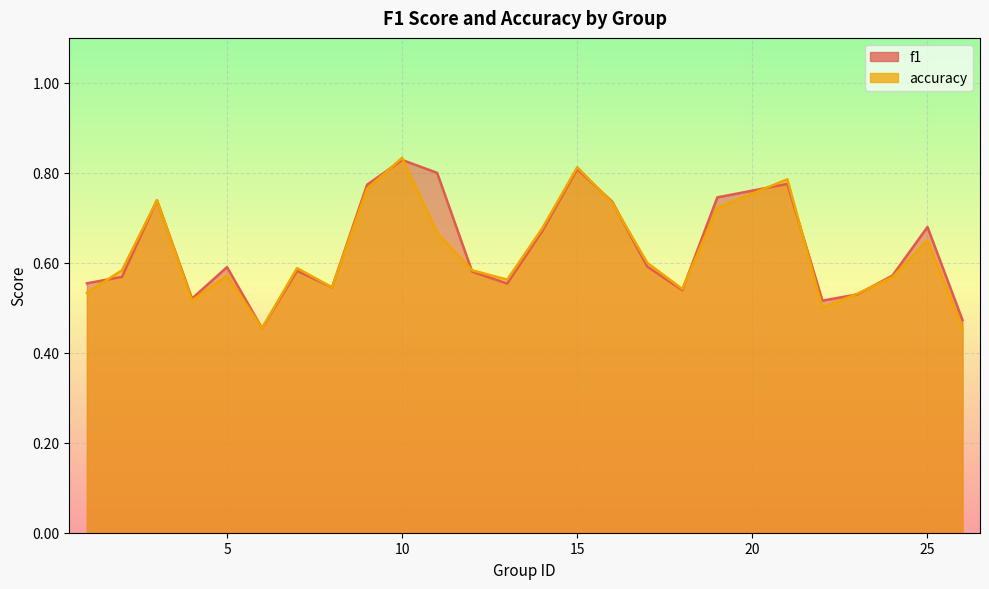

What is the value of the f1 point at the 5th from the left?

0.6